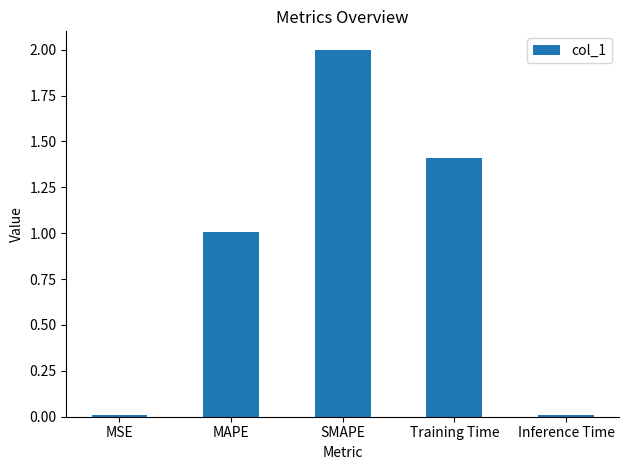

What position from the right is MSE?

5